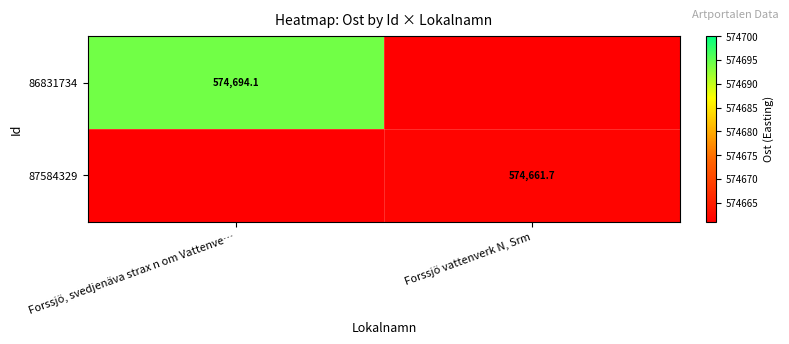

At how many categories does at least one series exceed 574669?

1